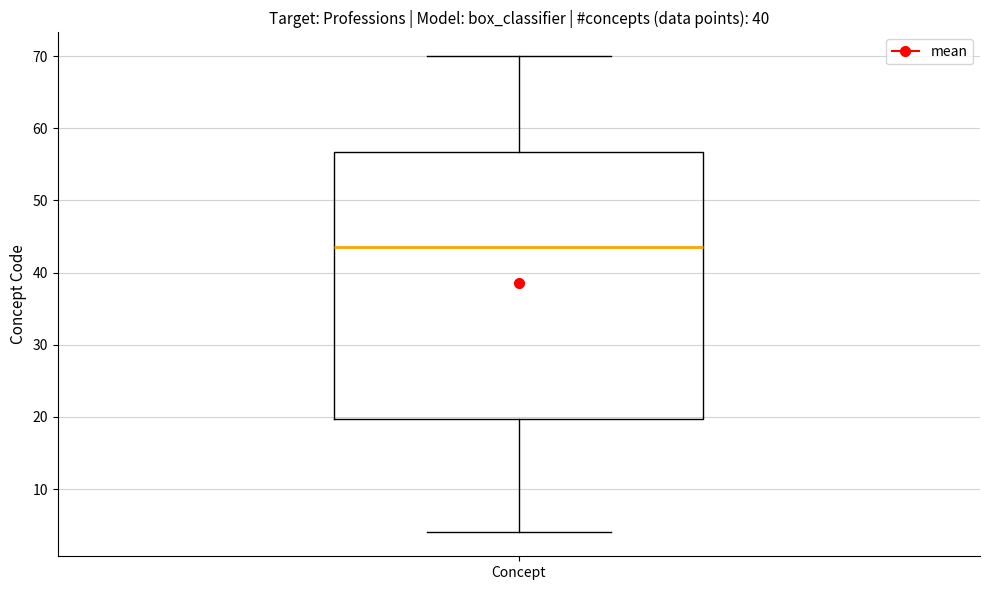

Where is the lower edge of the box for Concept on the y-axis? The values are not printed on the chart, so give them approximately, as read against the axis.

20